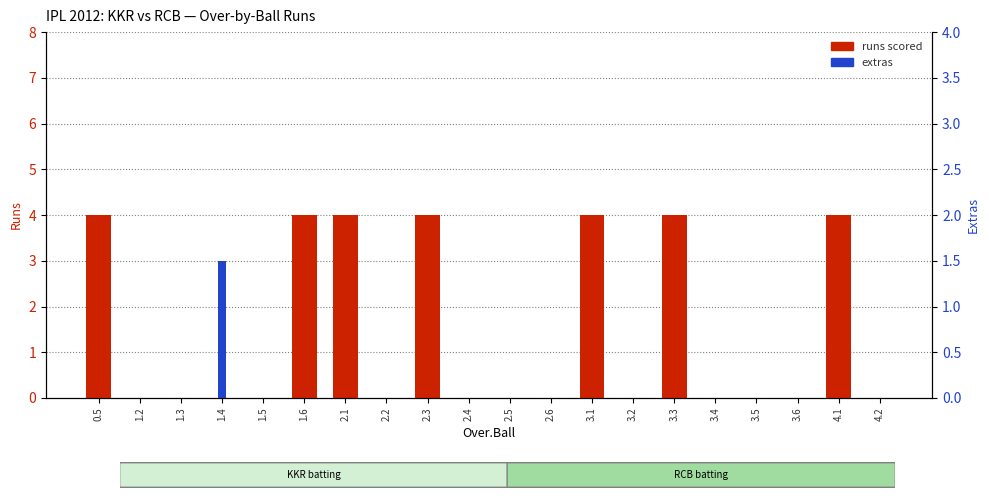

Are the bars horizontal?

No